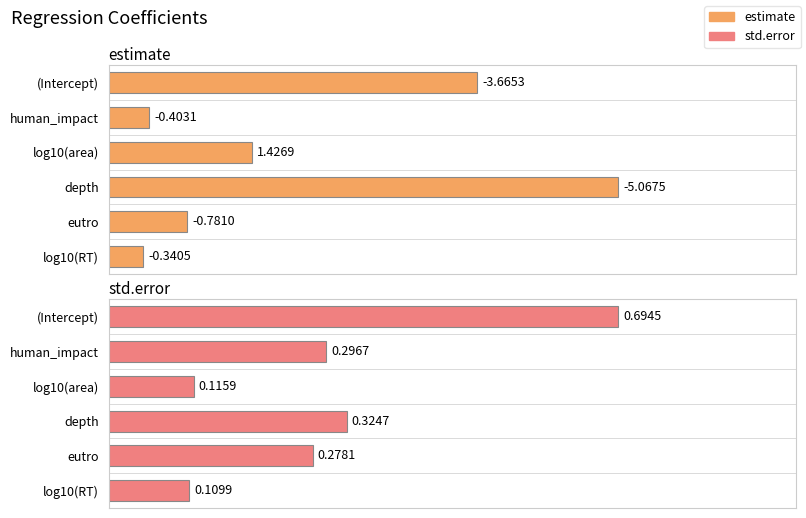

What is the difference between the second highest and second lowest values in the estimate series?

3.3